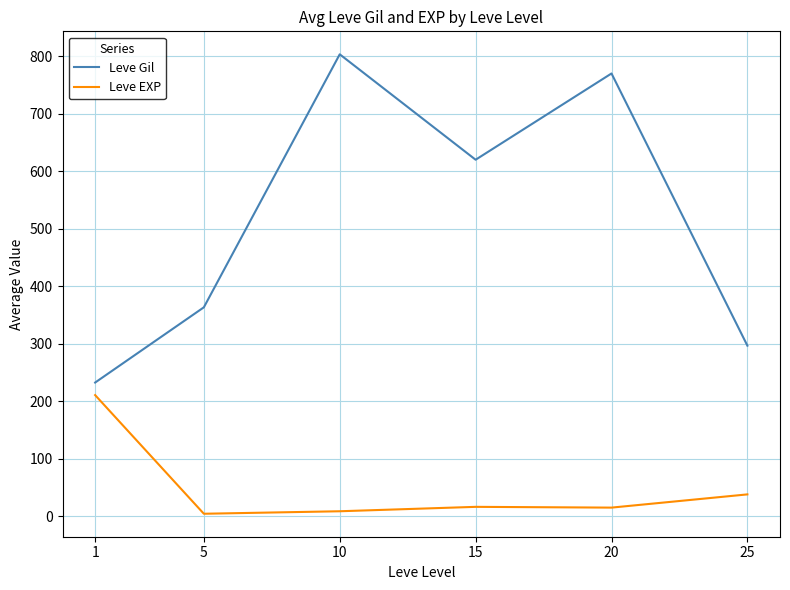

At which label is Leve EXP closest to 107?

25